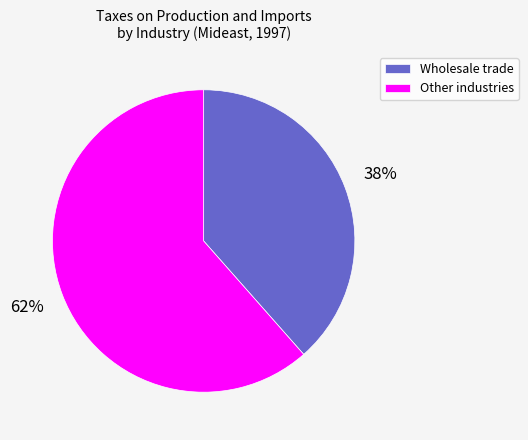

True or false: Wholesale trade accounts for 38% of the total.

True